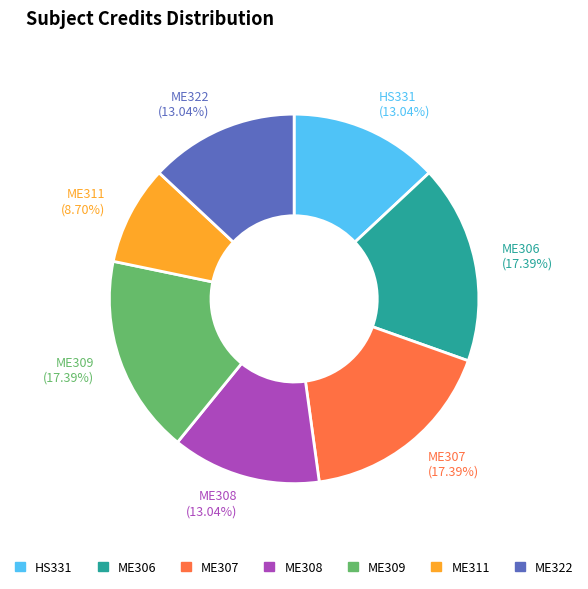

Is ME322 the majority of the pie?

No